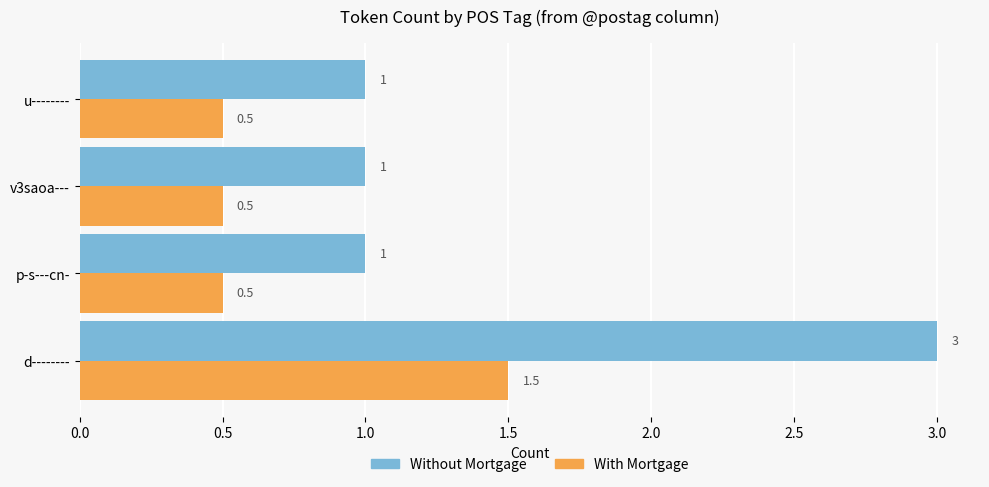

What is the lowest value of the Without Mortgage series?

1.0